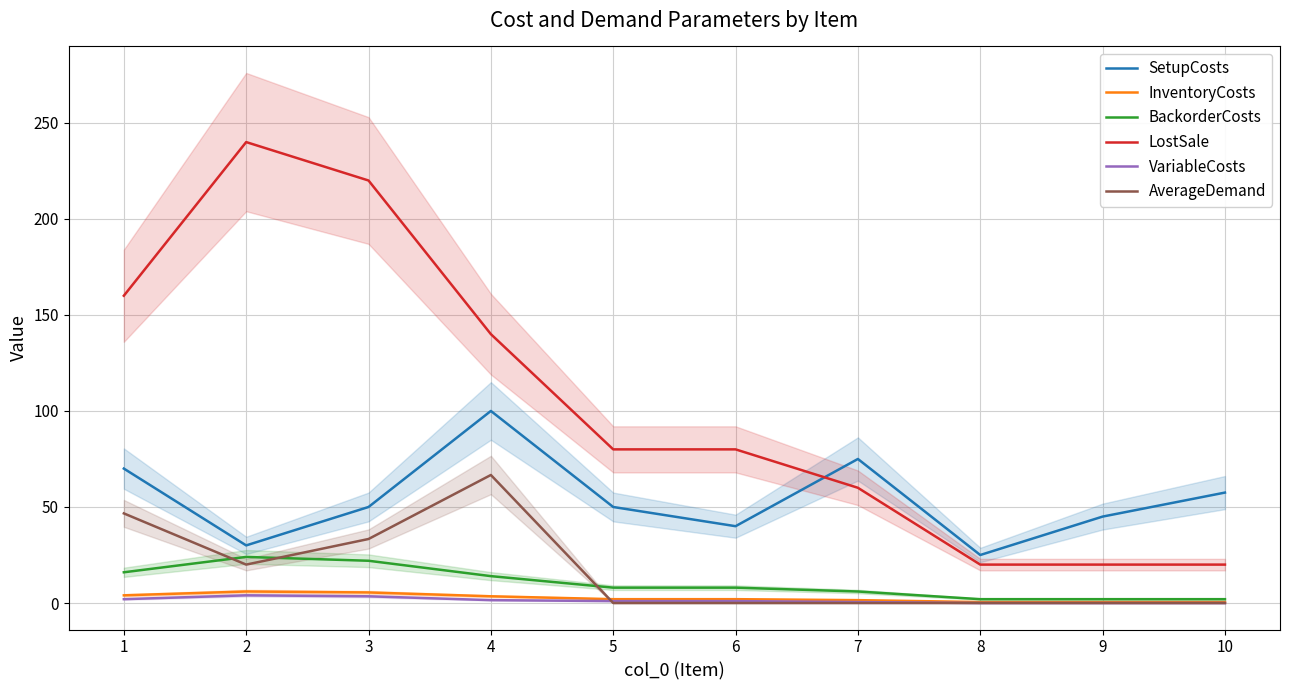

Where is the first local maximum for SetupCosts?

4